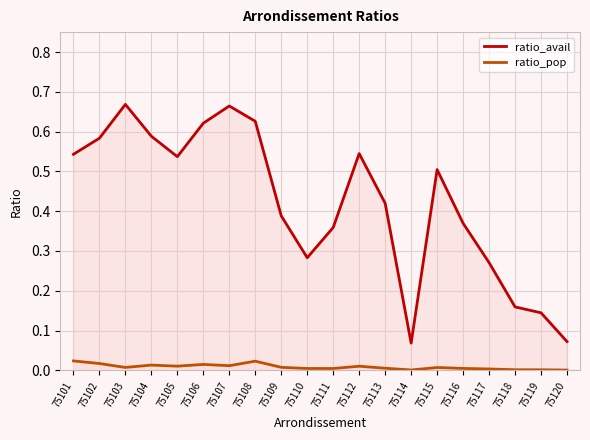

Reading left to right, transcribe all the data shown in this chart.

ratio_avail: 75101=0.5	75102=0.6	75103=0.7	75104=0.6	75105=0.5	75106=0.6	75107=0.7	75108=0.6	75109=0.4	75110=0.3	75111=0.4	75112=0.5	75113=0.4	75114=0.1	75115=0.5	75116=0.4	75117=0.3	75118=0.2	75119=0.1	75120=0.1
ratio_pop: 75101=0.0	75102=0.0	75103=0.0	75104=0.0	75105=0.0	75106=0.0	75107=0.0	75108=0.0	75109=0.0	75110=0.0	75111=0.0	75112=0.0	75113=0.0	75114=0.0	75115=0.0	75116=0.0	75117=0.0	75118=0.0	75119=0.0	75120=0.0